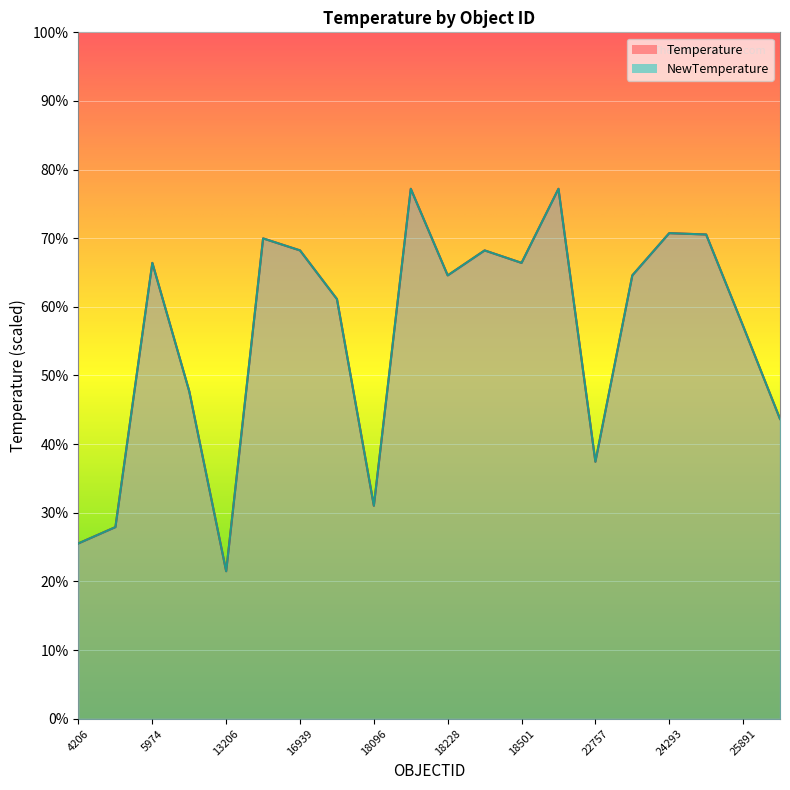

What is the greatest value displayed?

77.2